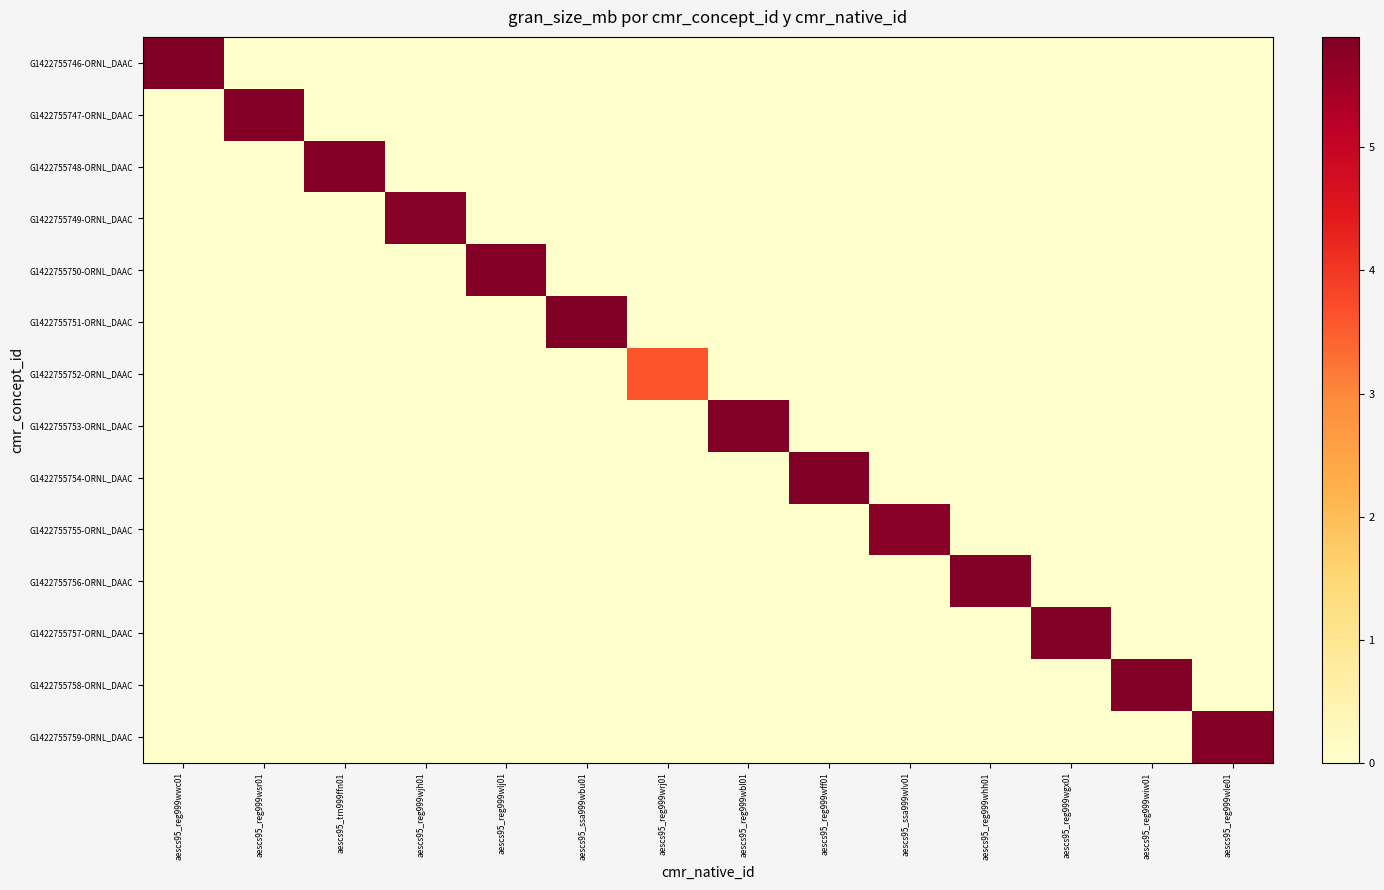

What is the maximum value shown in the chart?

5.9